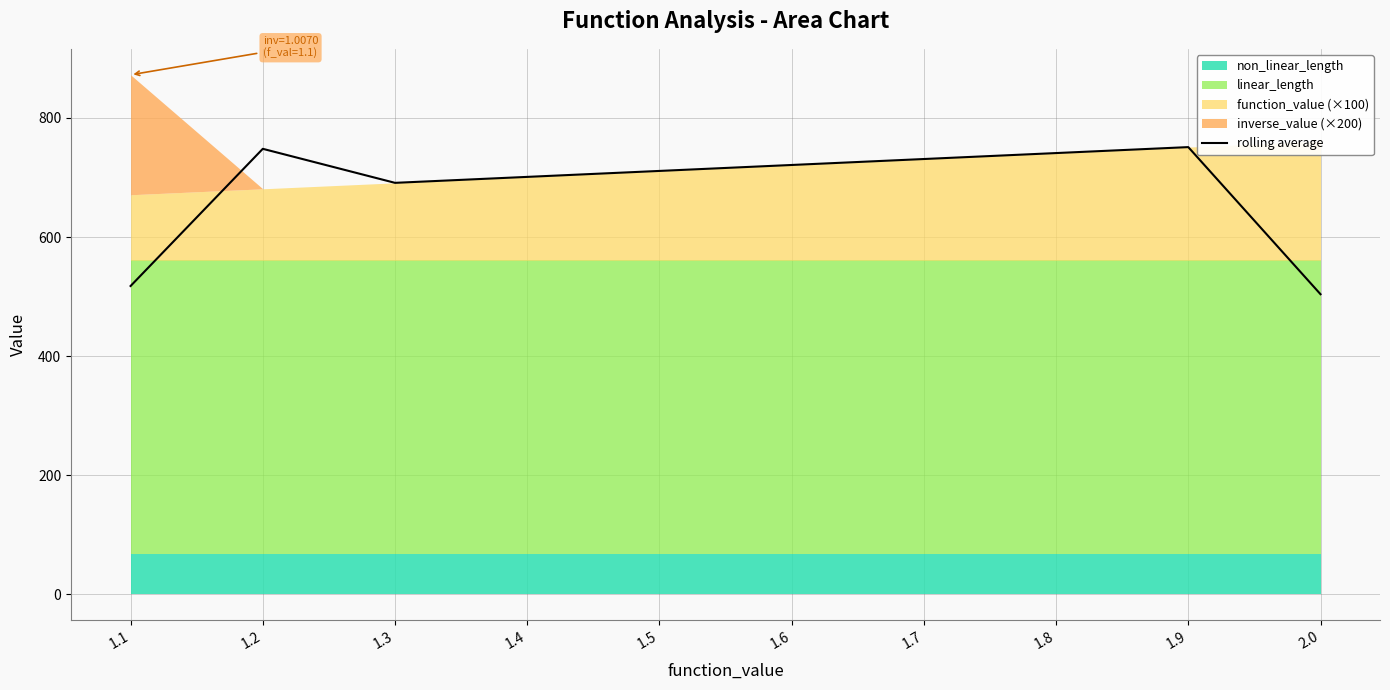

What is the label of the 5th point from the right?

1.6